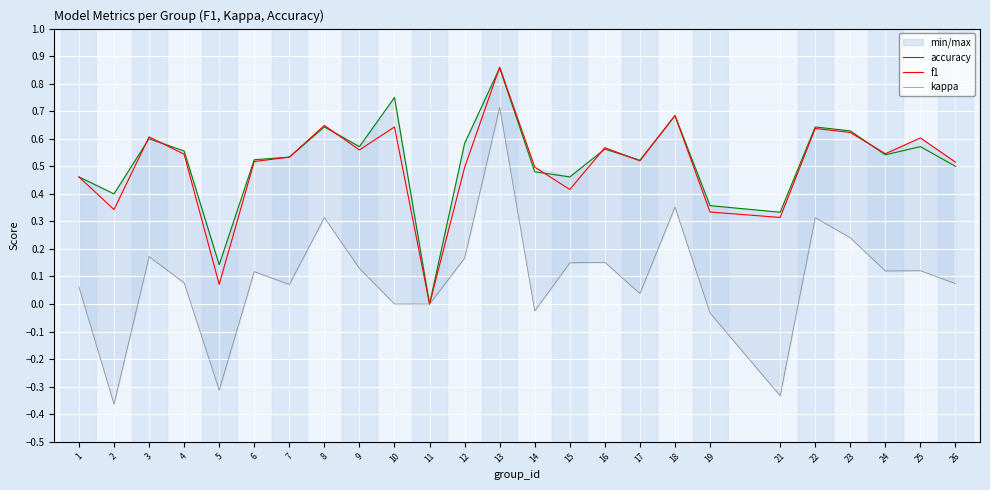

In accuracy, how many points are lower than both neighbors (excluding endpoints)?

8